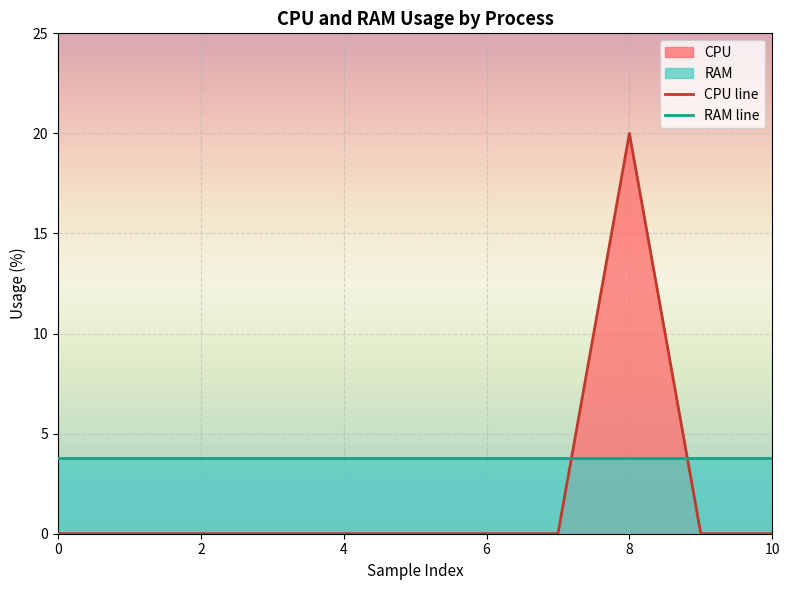

Which label corresponds to the largest value in the chart?

8